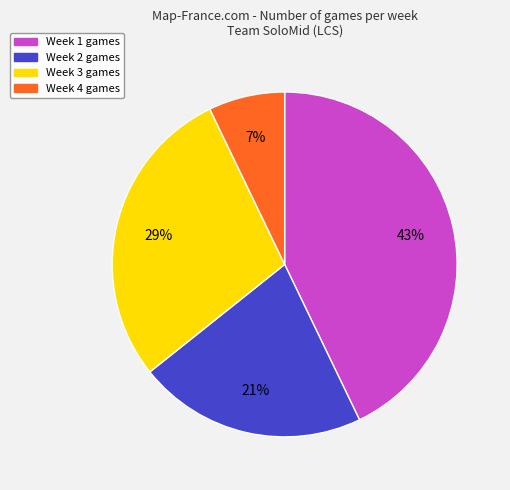

What is the largest slice in the pie chart?

Week 1